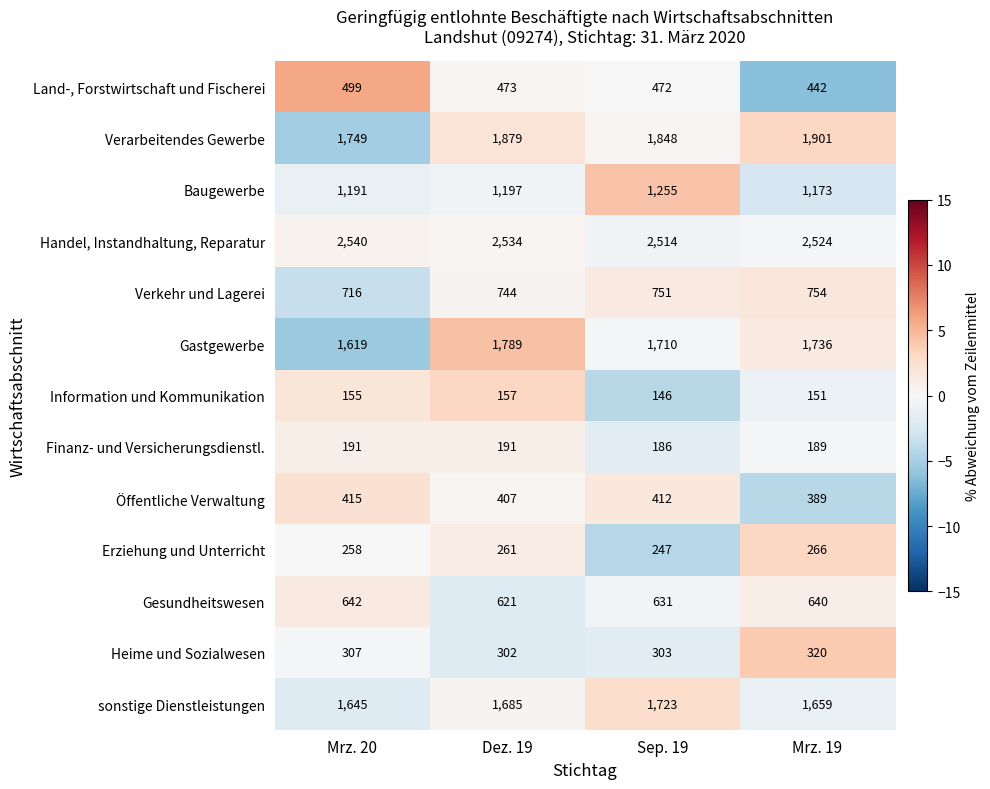

What is the highest value of the Gastgewerbe series?

1789